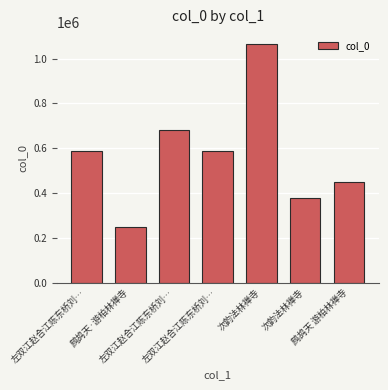

Between 左双江赵合江陈东桥刘… and 左双江赵合江陈东桥刘…, which is larger?

左双江赵合江陈东桥刘…